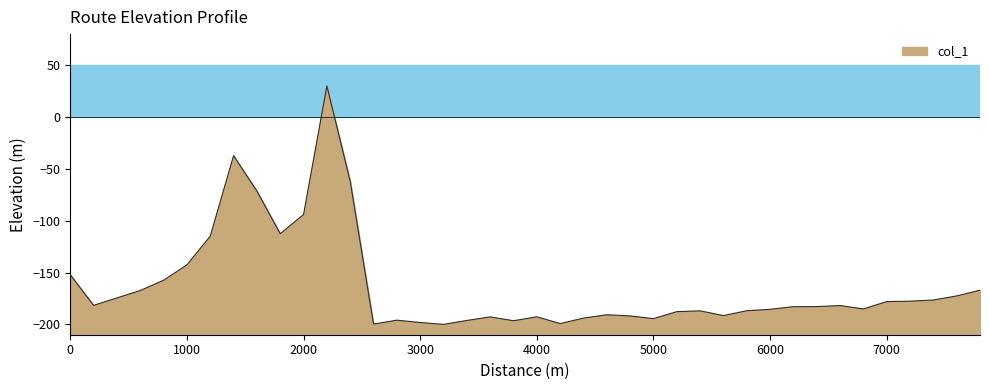

How many negative values are there?

39